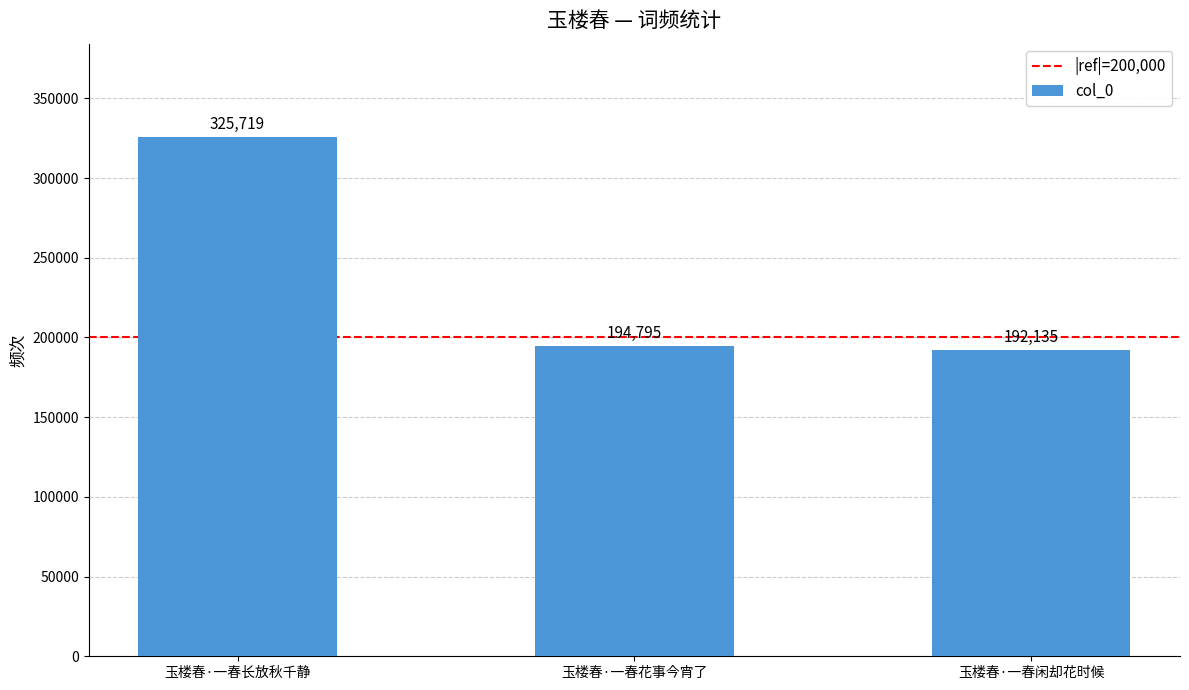

What is the difference between the maximum and minimum values?

133584